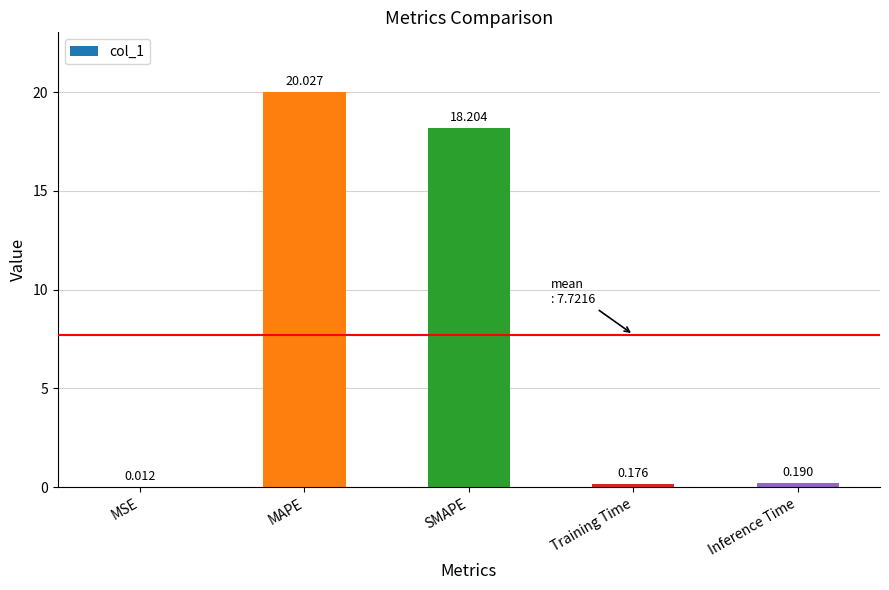

Which has a higher value, Inference Time or MAPE?

MAPE